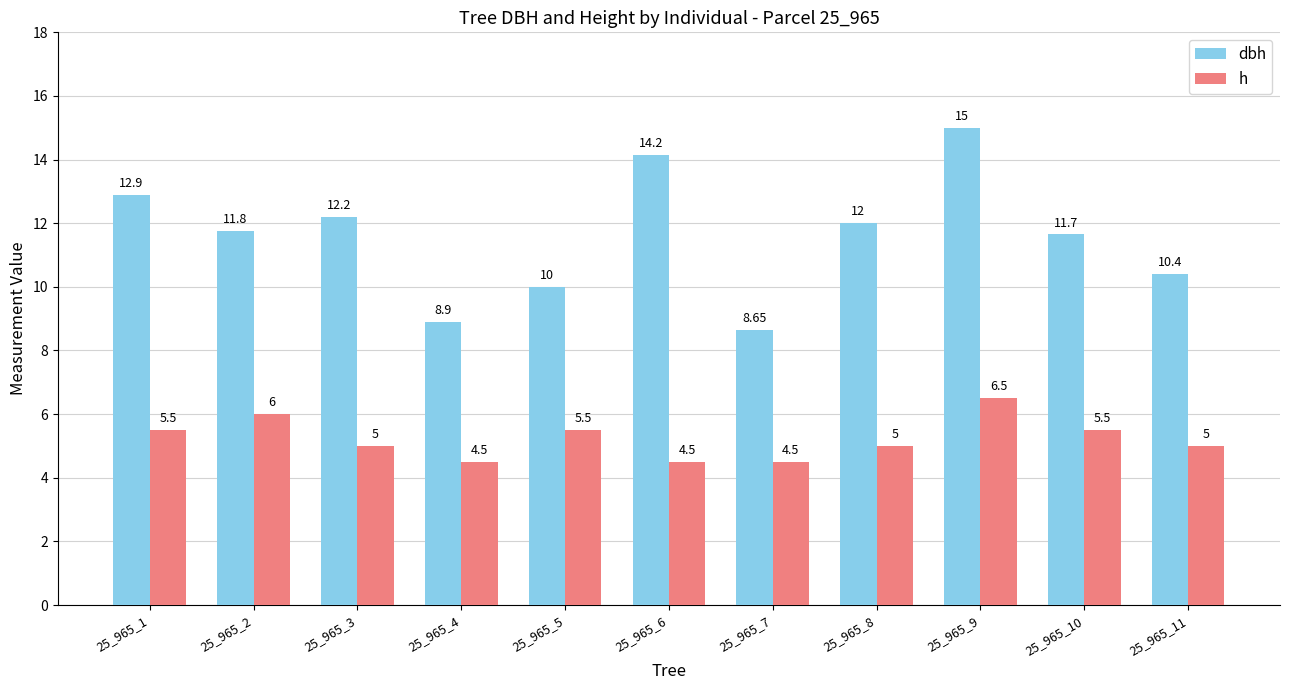

Is the value of h at 25_965_11 greater than the value of dbh at 25_965_7?

No